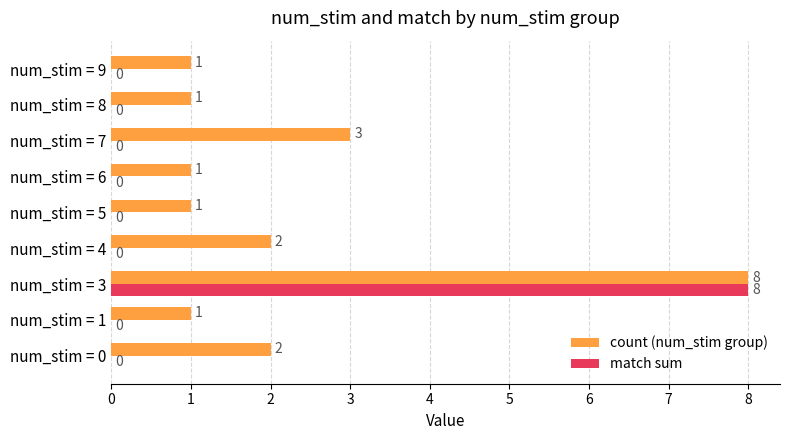

Where is count (num_stim group) nearest to the value 4?

num_stim = 7